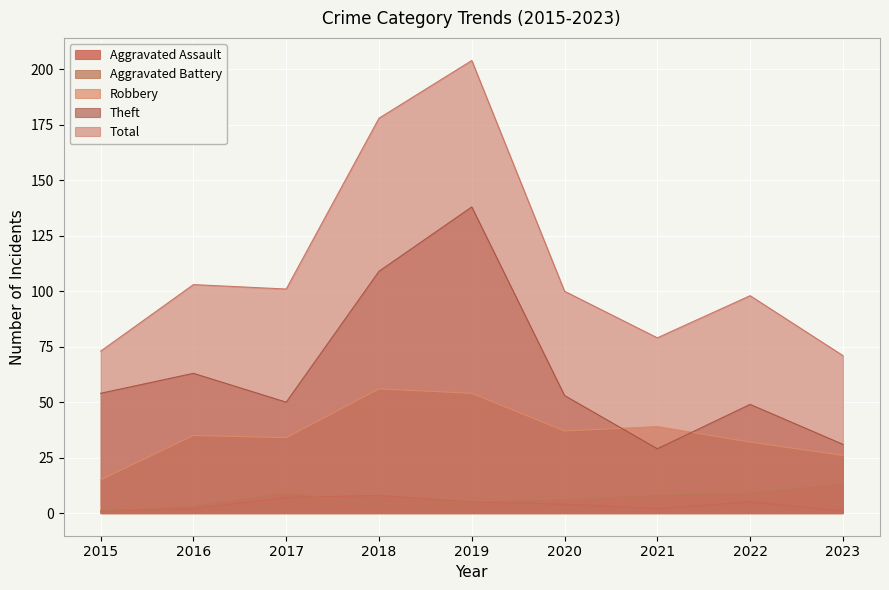

Reading left to right, transcribe all the data shown in this chart.

Aggravated Assault: 1	2	7	8	5	4	2	5	1
Aggravated Battery: 1	3	9	4	5	6	8	9	13
Robbery: 15	35	34	56	54	37	39	32	26
Theft: 54	63	50	109	138	53	29	49	31
Total: 73	103	101	178	204	100	79	98	71